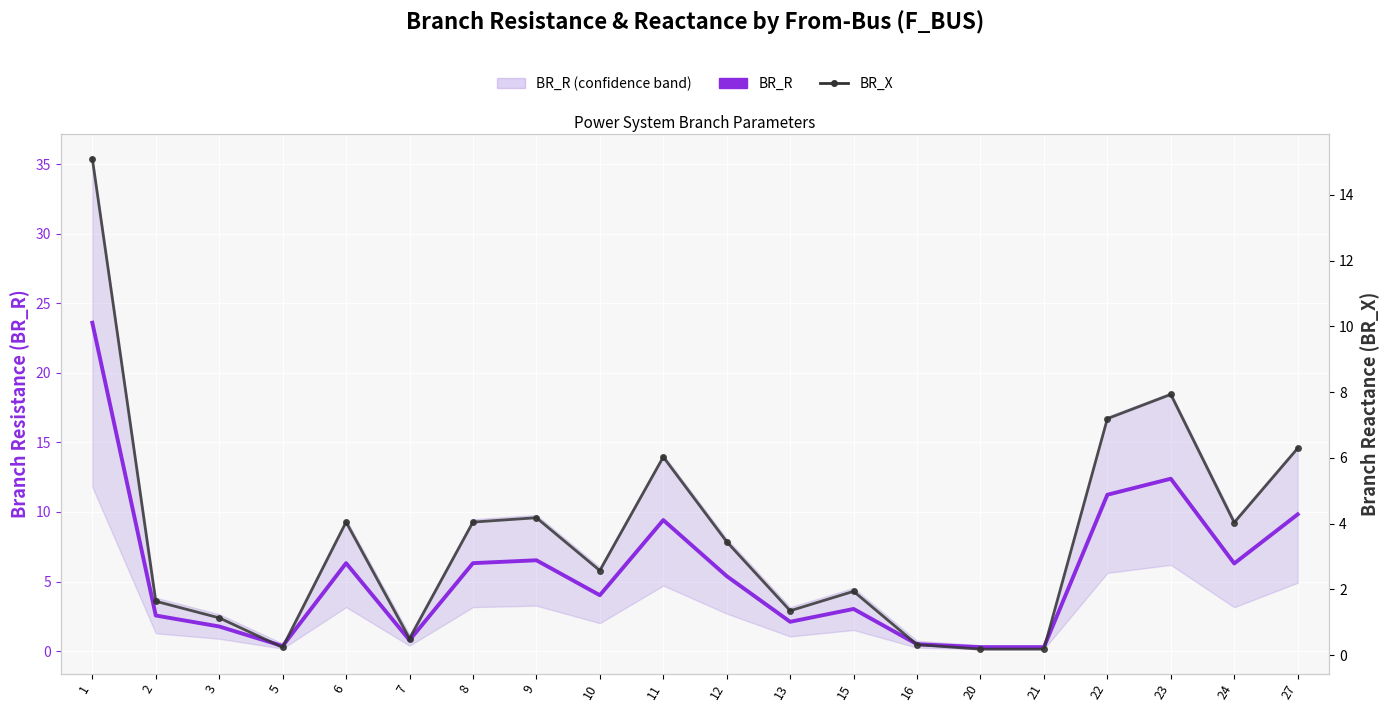

Where does the BR_X series first go above 3?

1